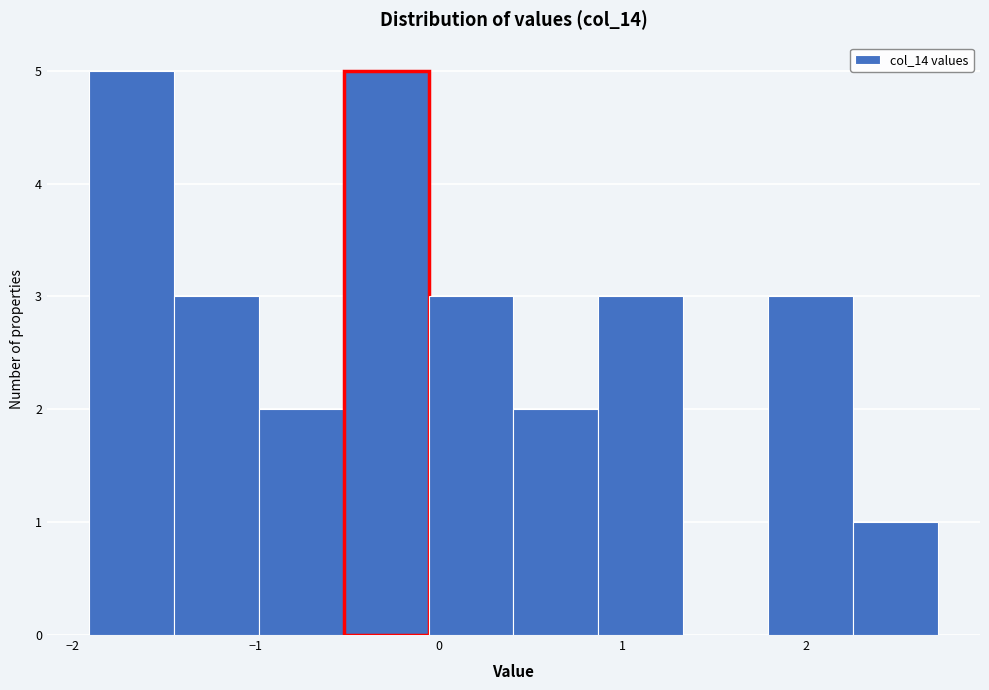

Reading left to right, list every bar in this chart as the range it spans on the x-axis followed by its height. Neither the bar edges nor the heights are printed on the chart, so give them approximately, as read against the axes.

-1.9 to -1.4: 5
-1.4 to -1.0: 3
-1.0 to -0.5: 2
-0.5 to -0.1: 5
-0.1 to 0.4: 3
0.4 to 0.9: 2
0.9 to 1.3: 3
1.3 to 1.8: 0
1.8 to 2.3: 3
2.3 to 2.7: 1